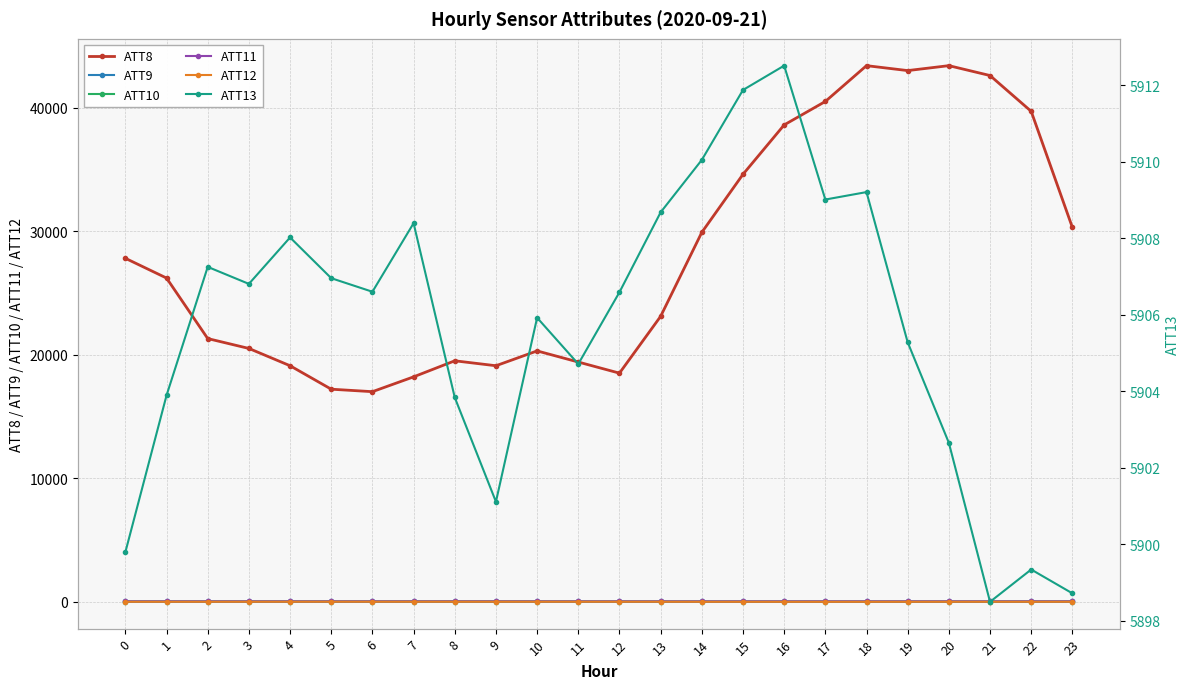

At how many categories does at least one series exceed 339?

24